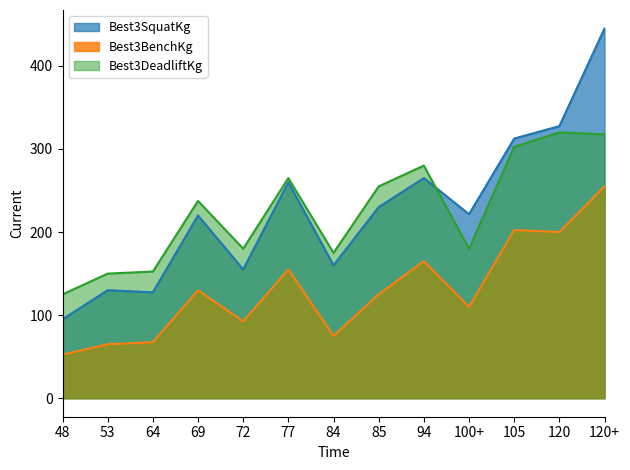

Reading left to right, what are all the values shown in this chart?

Best3SquatKg: 48=95.0	53=130.0	64=127.5	69=220.0	72=155.0	77=260.0	84=160.0	85=230.0	94=265.0	100+=221.5	105=312.5	120=327.5	120+=445.0
Best3BenchKg: 48=52.5	53=65.0	64=67.5	69=130.0	72=92.5	77=155.0	84=75.0	85=125.0	94=165.0	100+=110.0	105=202.5	120=200.0	120+=255.0
Best3DeadliftKg: 48=125.0	53=150.0	64=152.5	69=237.5	72=180.0	77=265.0	84=175.0	85=255.0	94=280.0	100+=180.0	105=302.5	120=320.0	120+=317.5